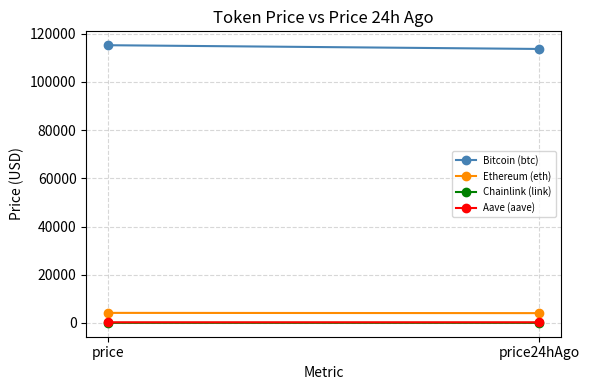

What position from the right is price?

2